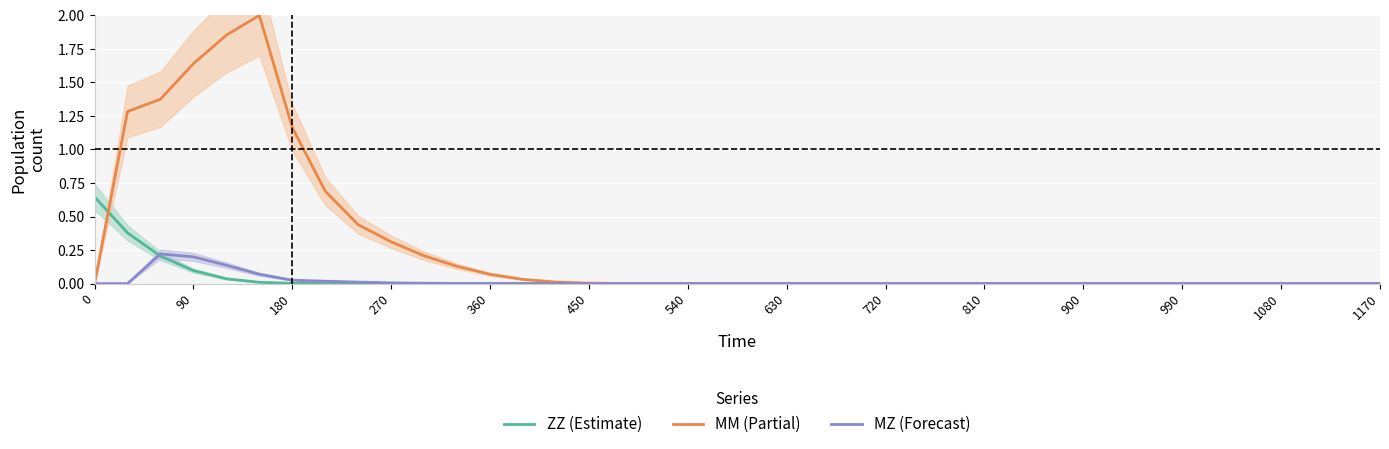

The MM (Partial) series shows 0.0 at 0. True or false?

True